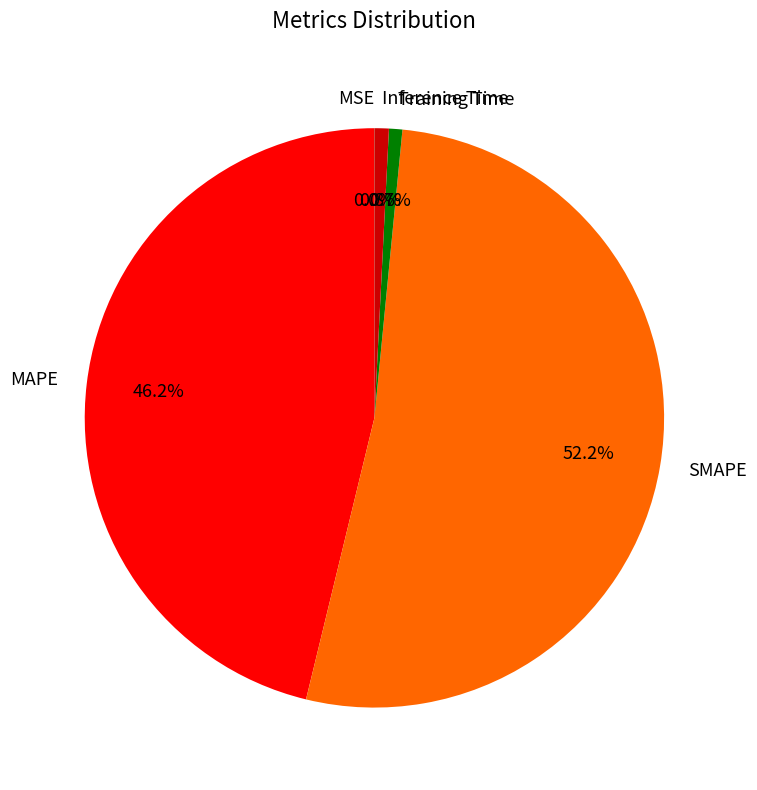

The SMAPE slice represents 52% of the pie. True or false?

True